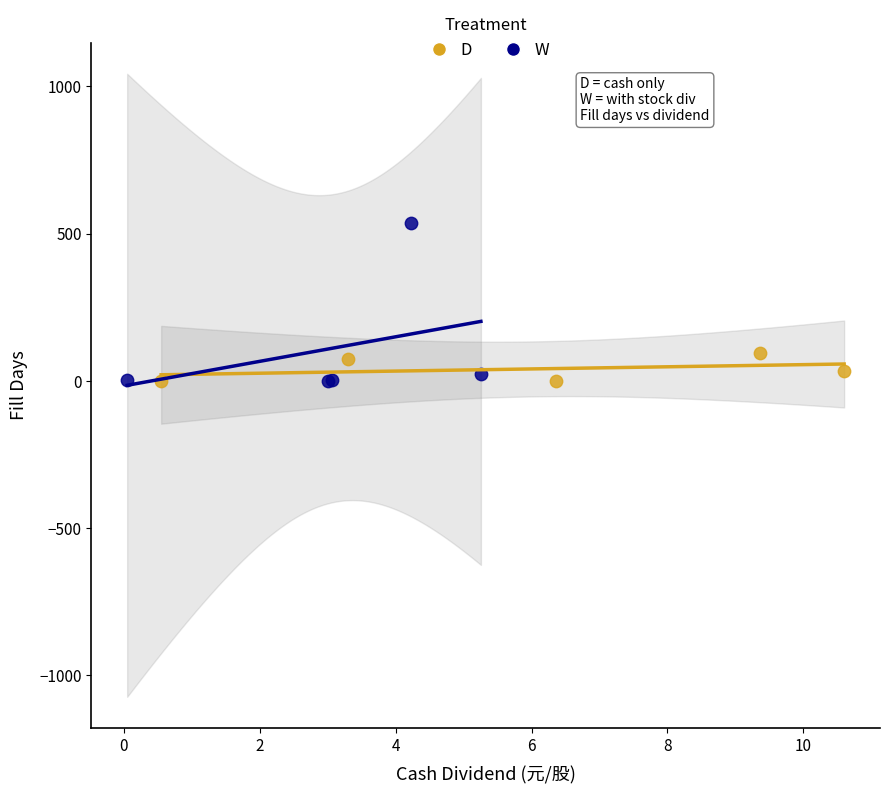

Which series reaches the maximum Y coordinate?

W